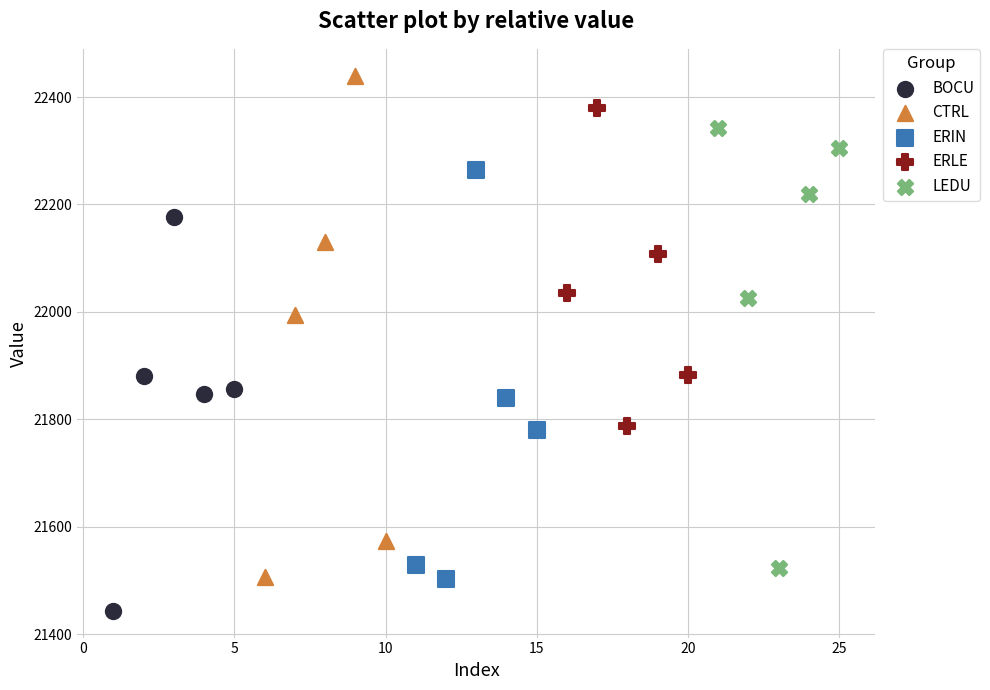

Which series reaches the minimum Y coordinate?

BOCU